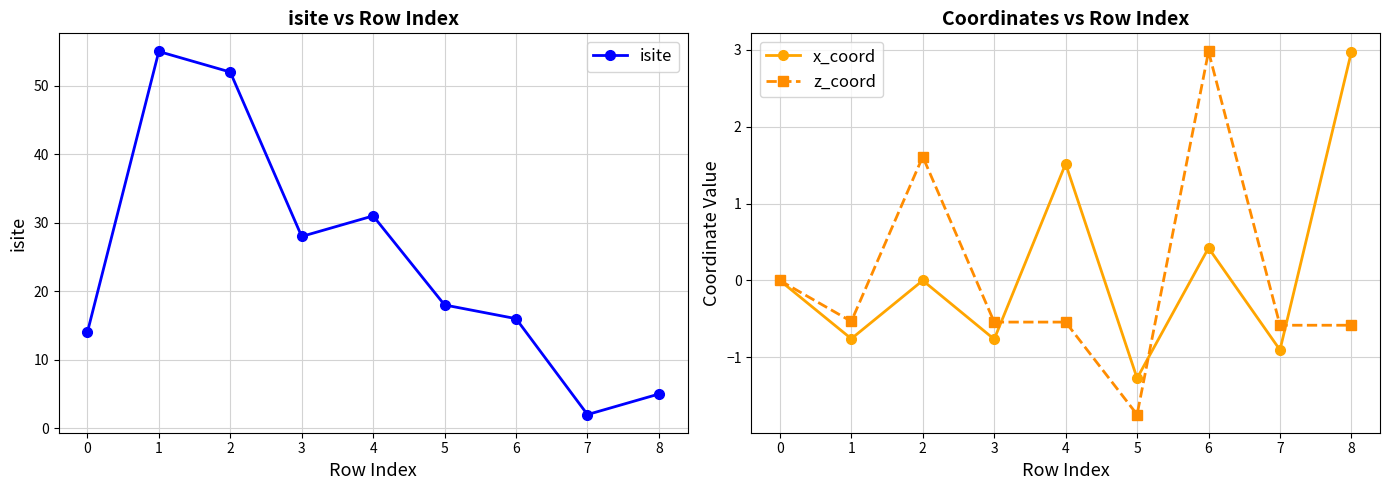

How many negative values does the x_coord series have?

4